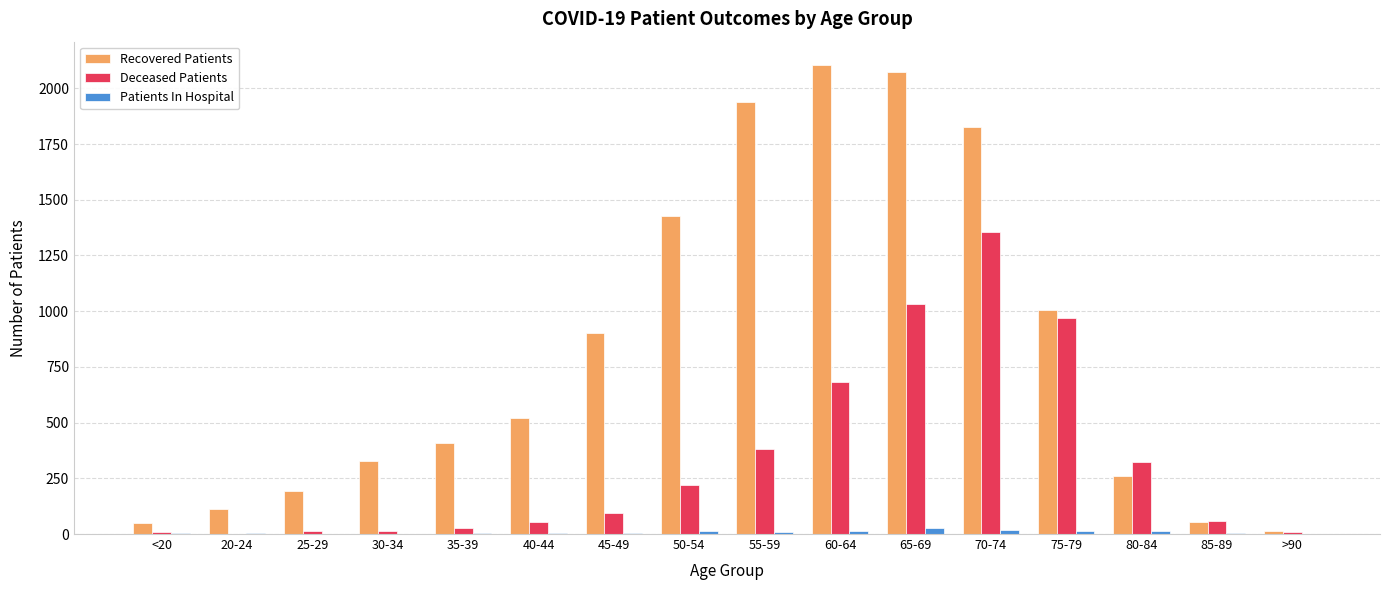

What is the average value of the Deceased Patients series?

328